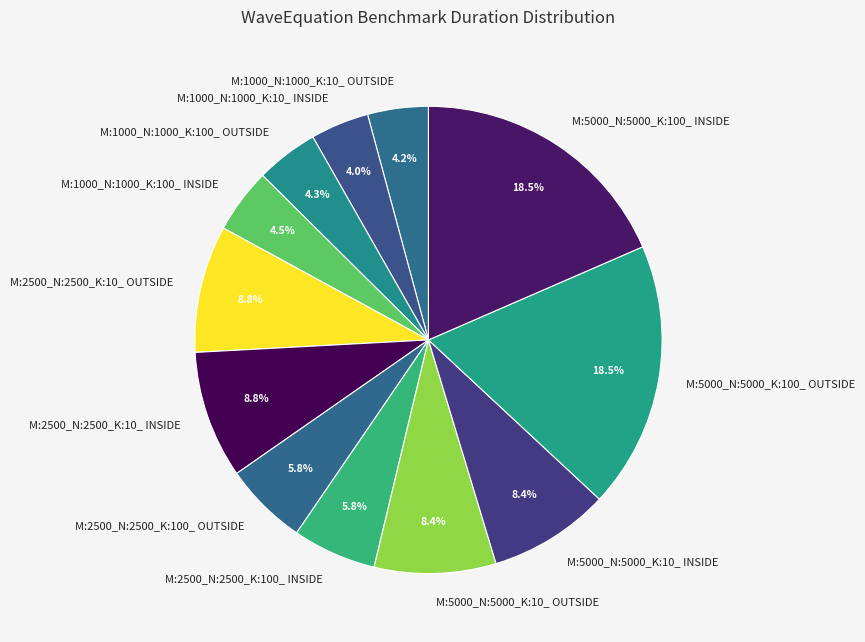

How much of the chart is everything except M:2500_N:2500_K:100_ OUTSIDE?

94.2%